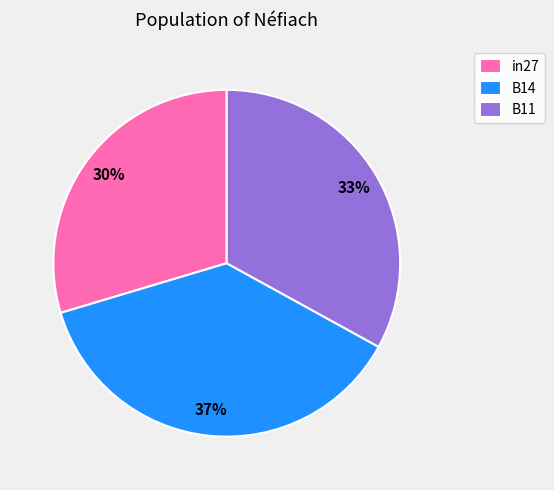

What percentage is the B11 slice, to the nearest percent?

33%